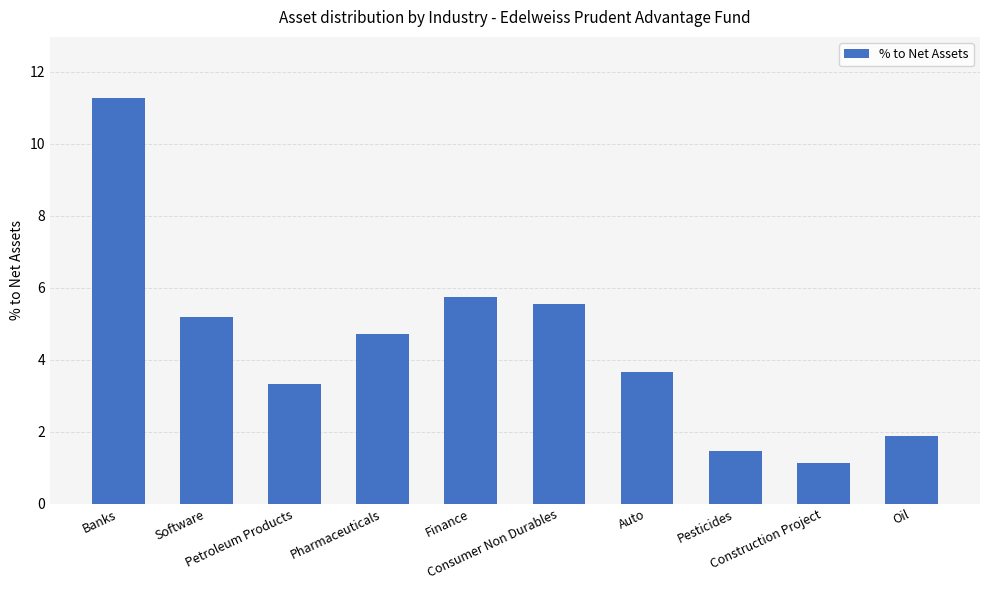

How many bars are there in total?

10